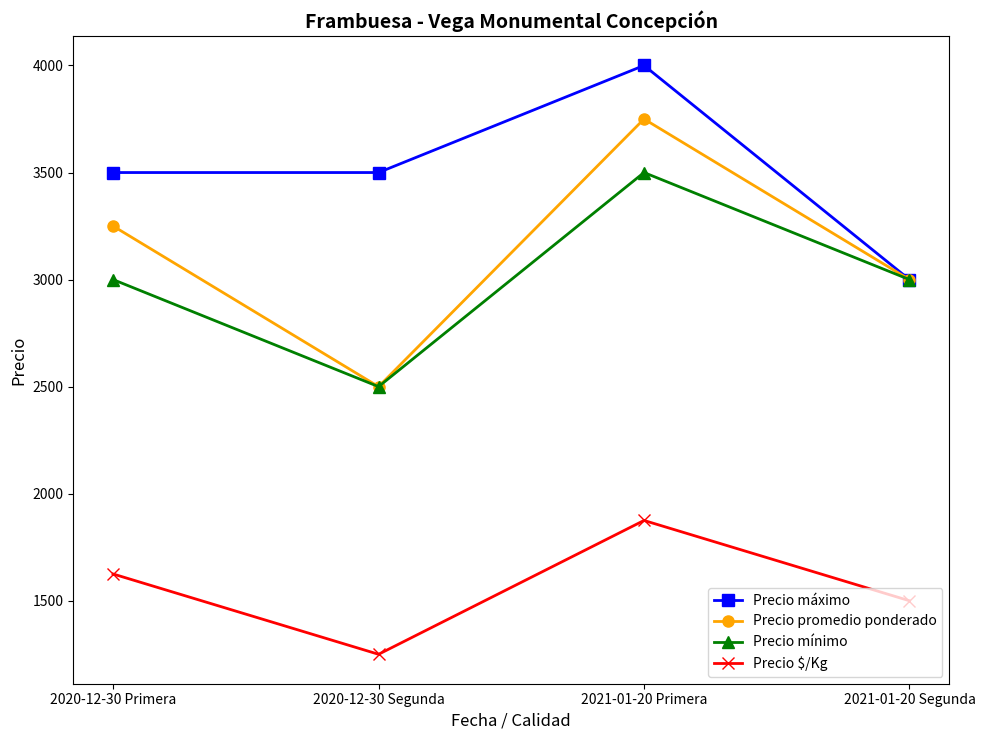

What value does the Precio mínimo series have at 2021-01-20 Segunda?

3000